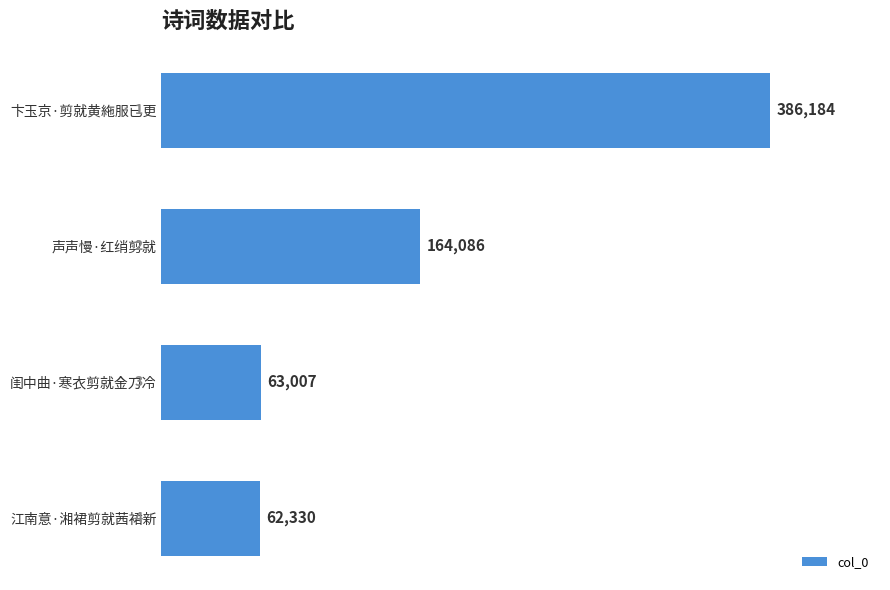

Reading top to bottom, extract all data points from this chart.

386184	164086	63007	62330